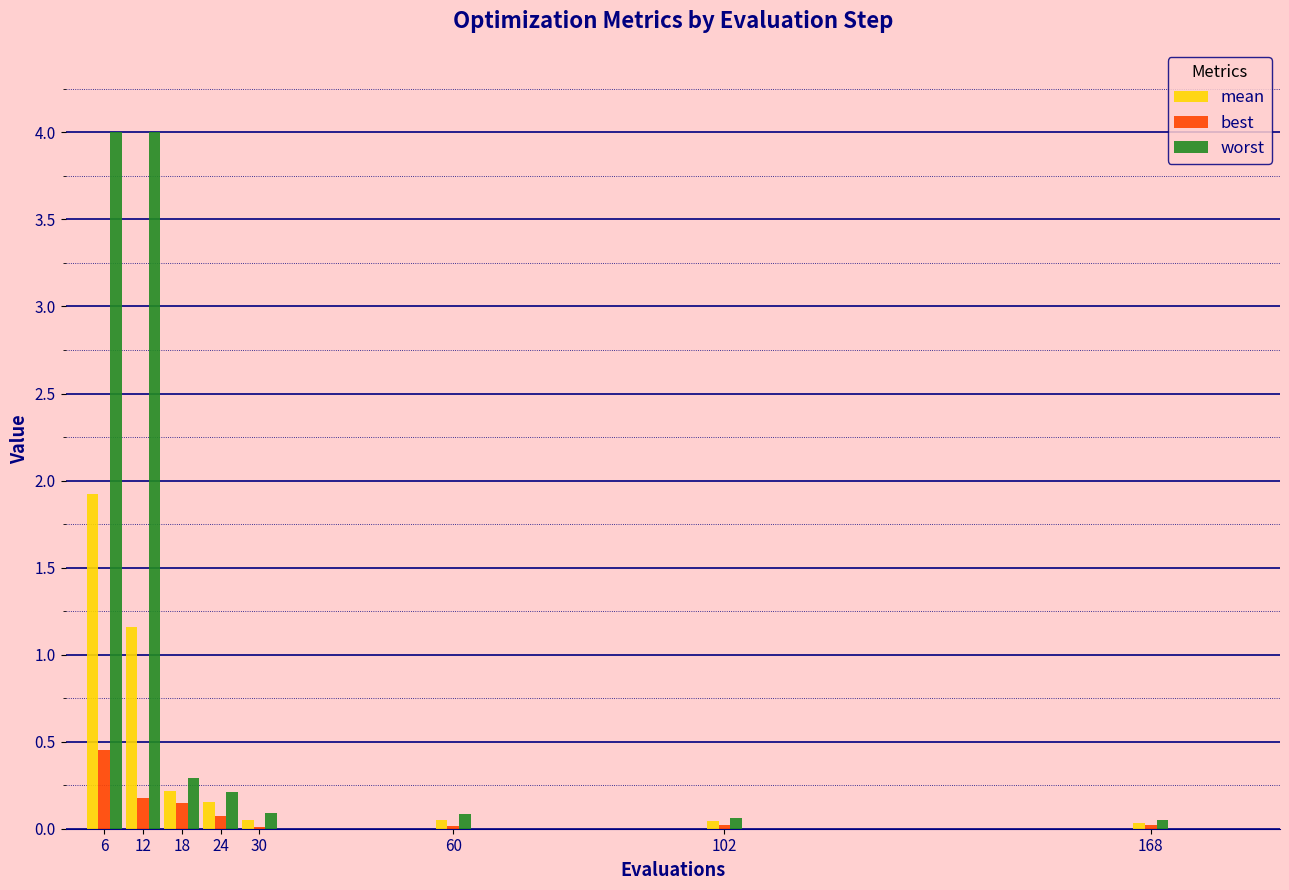

What is the spread (max minus min) of values at 6?

3.5